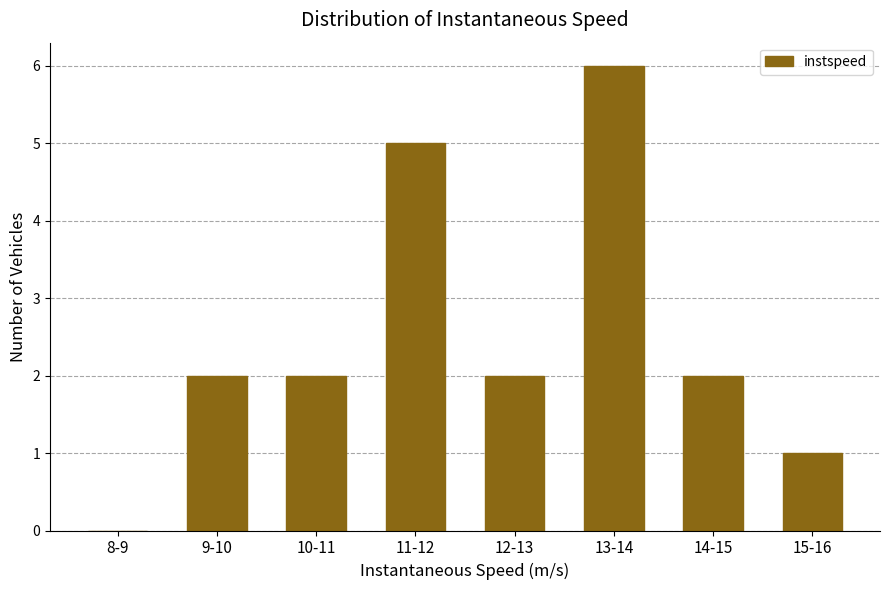

Reading left to right, extract all data points from this chart.

8-9=0	9-10=2	10-11=2	11-12=5	12-13=2	13-14=6	14-15=2	15-16=1